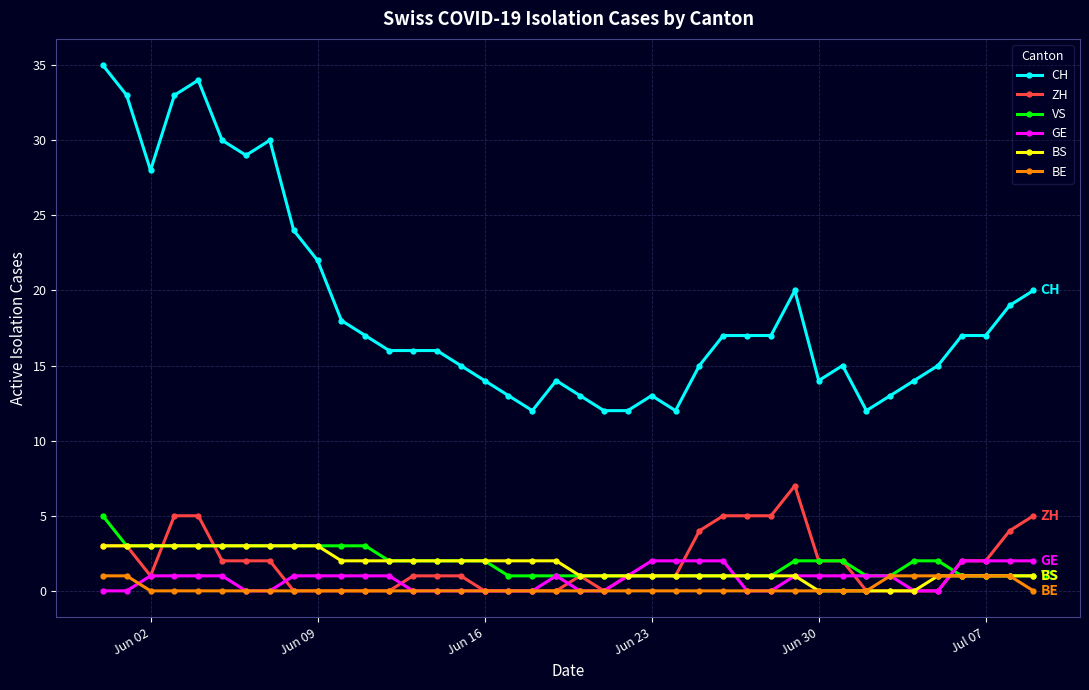

What is the value of the VS point at the 21st from the left?

1